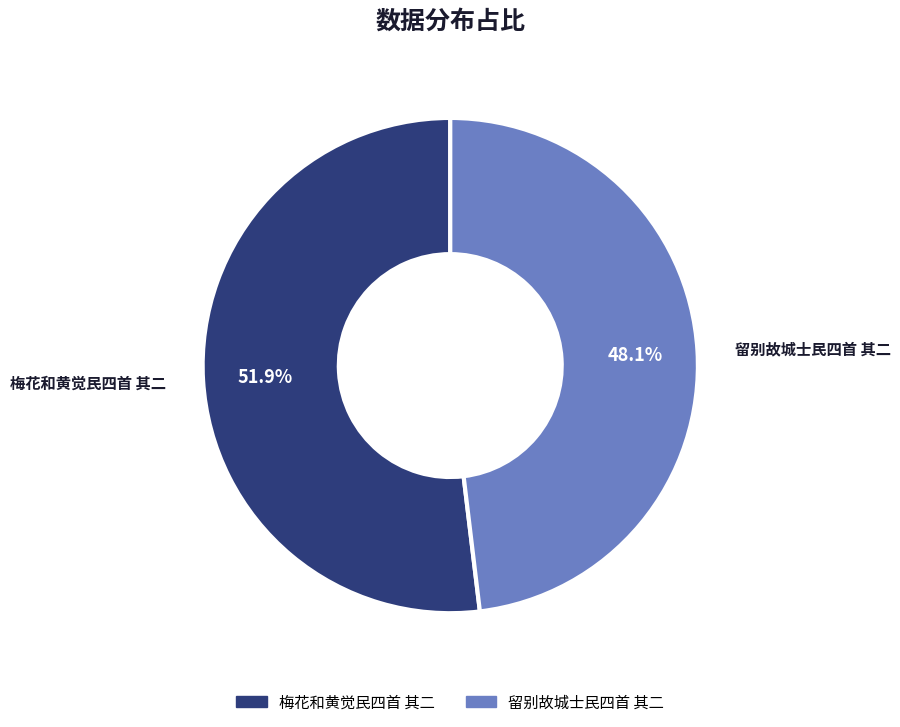

Count the number of slices in the pie.

2